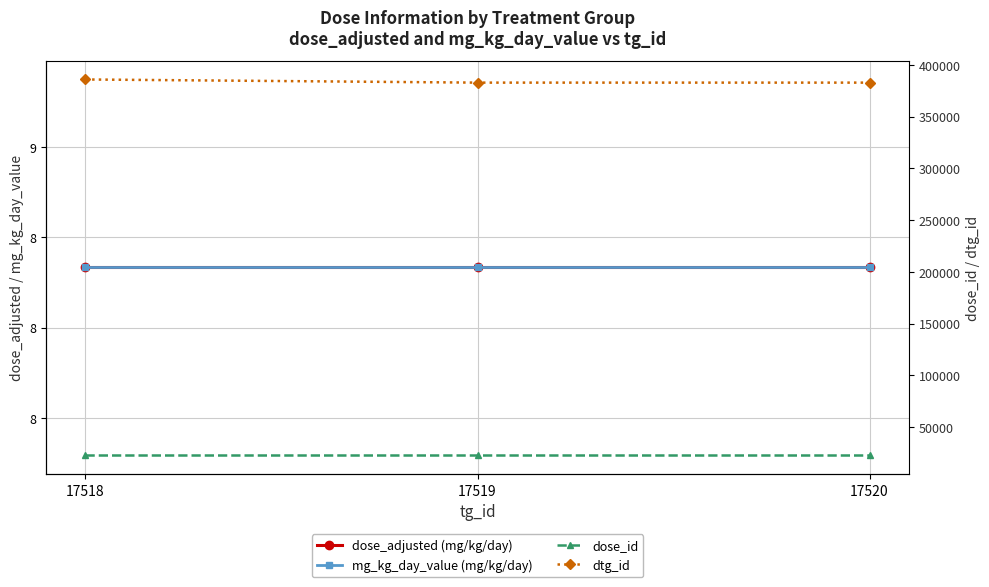

Which series has the widest spread of values?

dtg_id